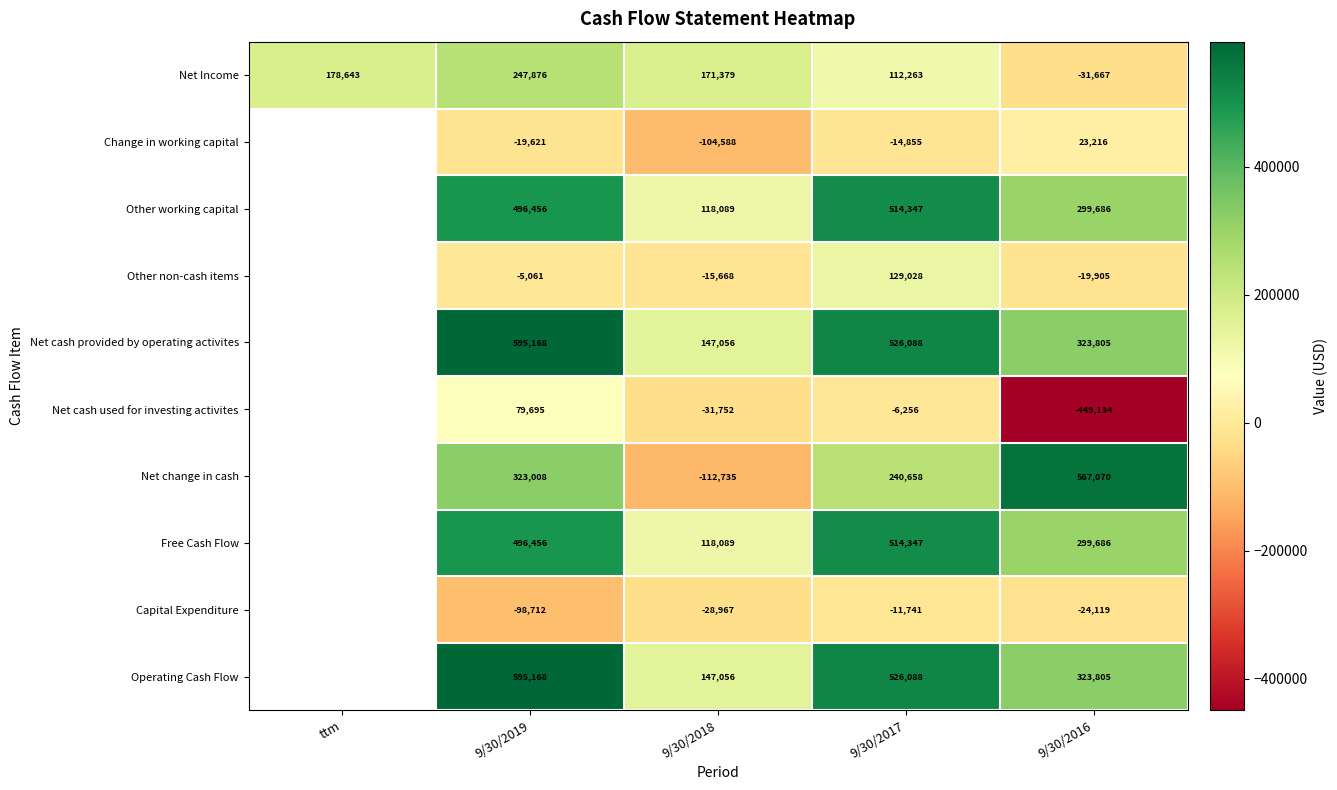

The value of Other working capital at 9/30/2019 is 496456. True or false?

True